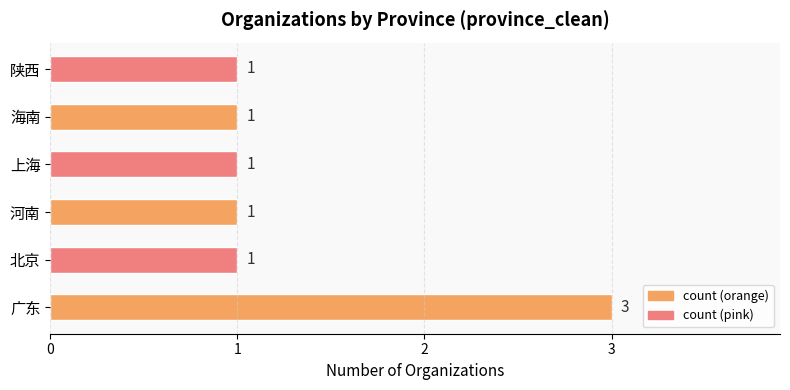

Reading bottom to top, list all the values displayed in this chart.

广东=3	北京=1	河南=1	上海=1	海南=1	陕西=1